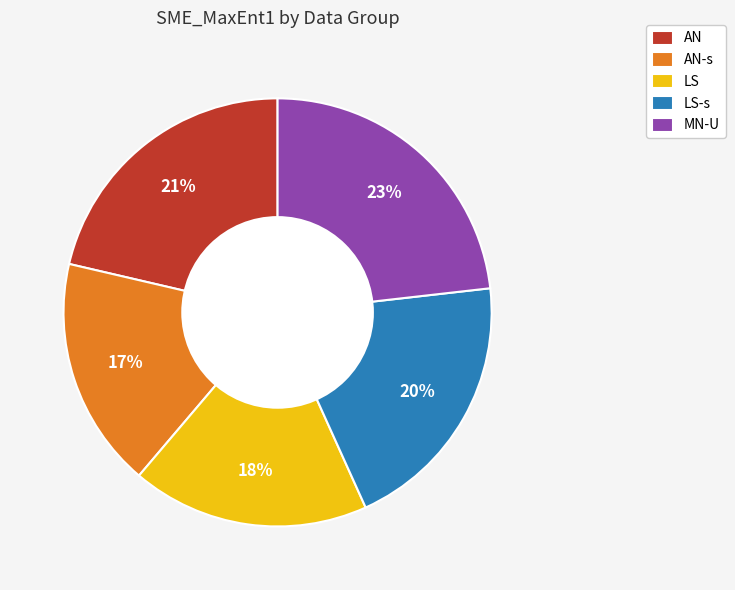

To the nearest percent, what percentage of the pie is LS?

18%